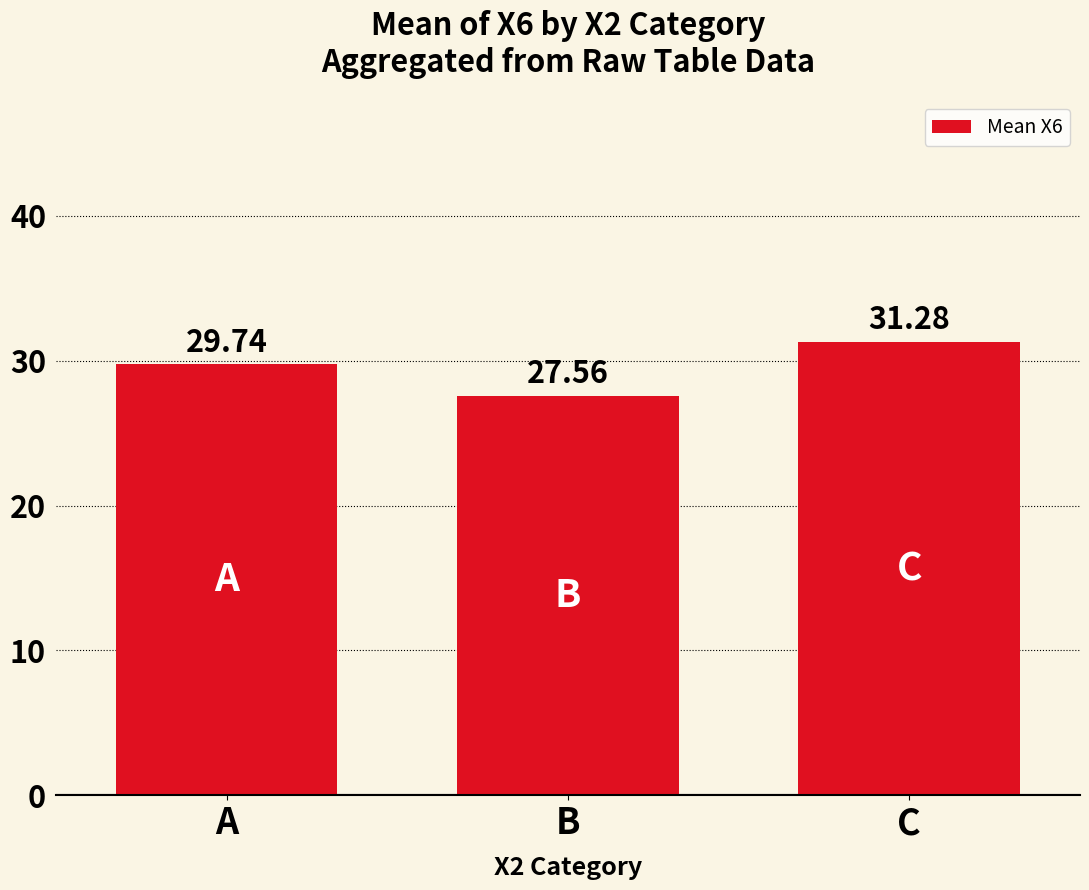

What is the approximate value at A?

29.7